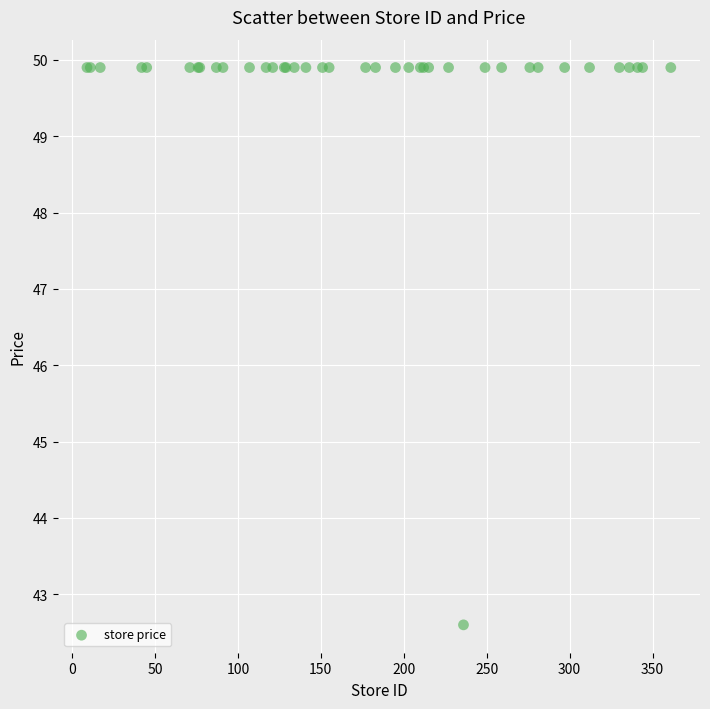

What Y value in the scatter plot is closest to 46?

42.6